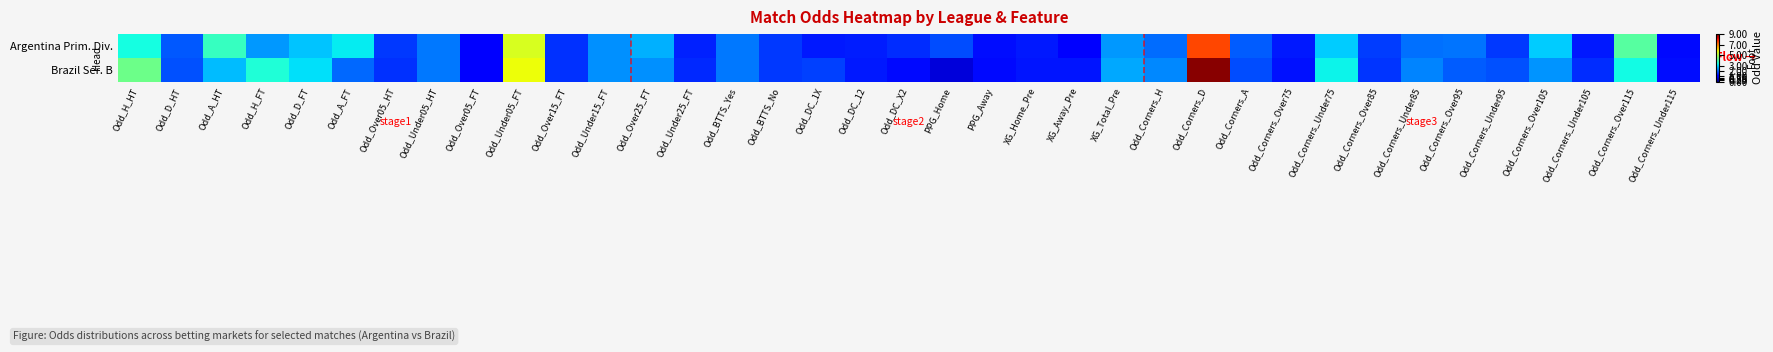

List the series in order of their peak value, lowest first.

Argentina Prim. Div., Brazil Ser. B